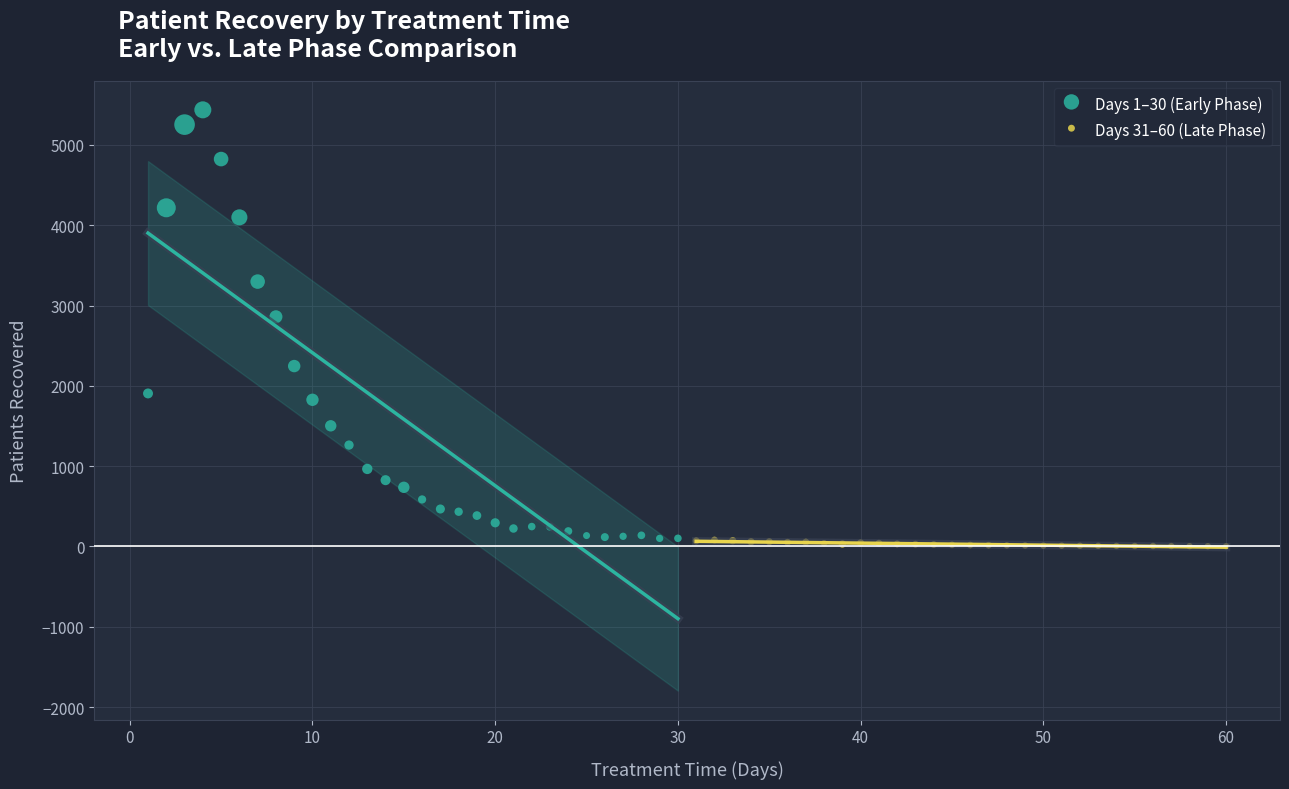

What are all the series names shown in the legend?

Days 1–30 (Early Phase), Days 31–60 (Late Phase)